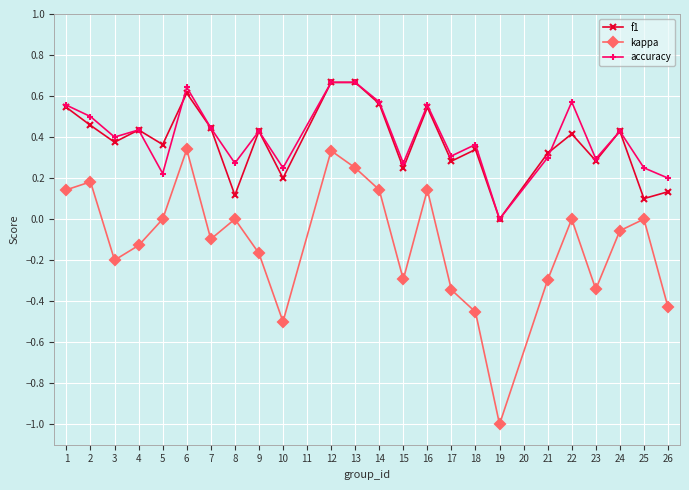

Which series has the largest range (max minus min)?

kappa